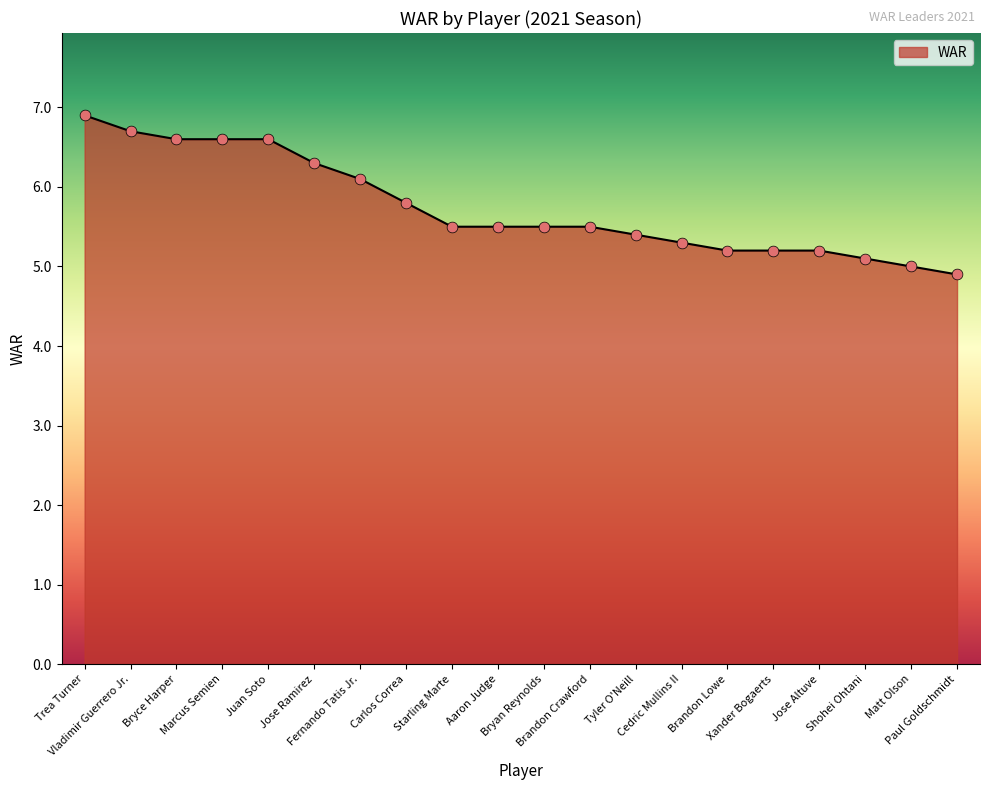

What is the change in value from Trea Turner to Shohei Ohtani?

-1.8